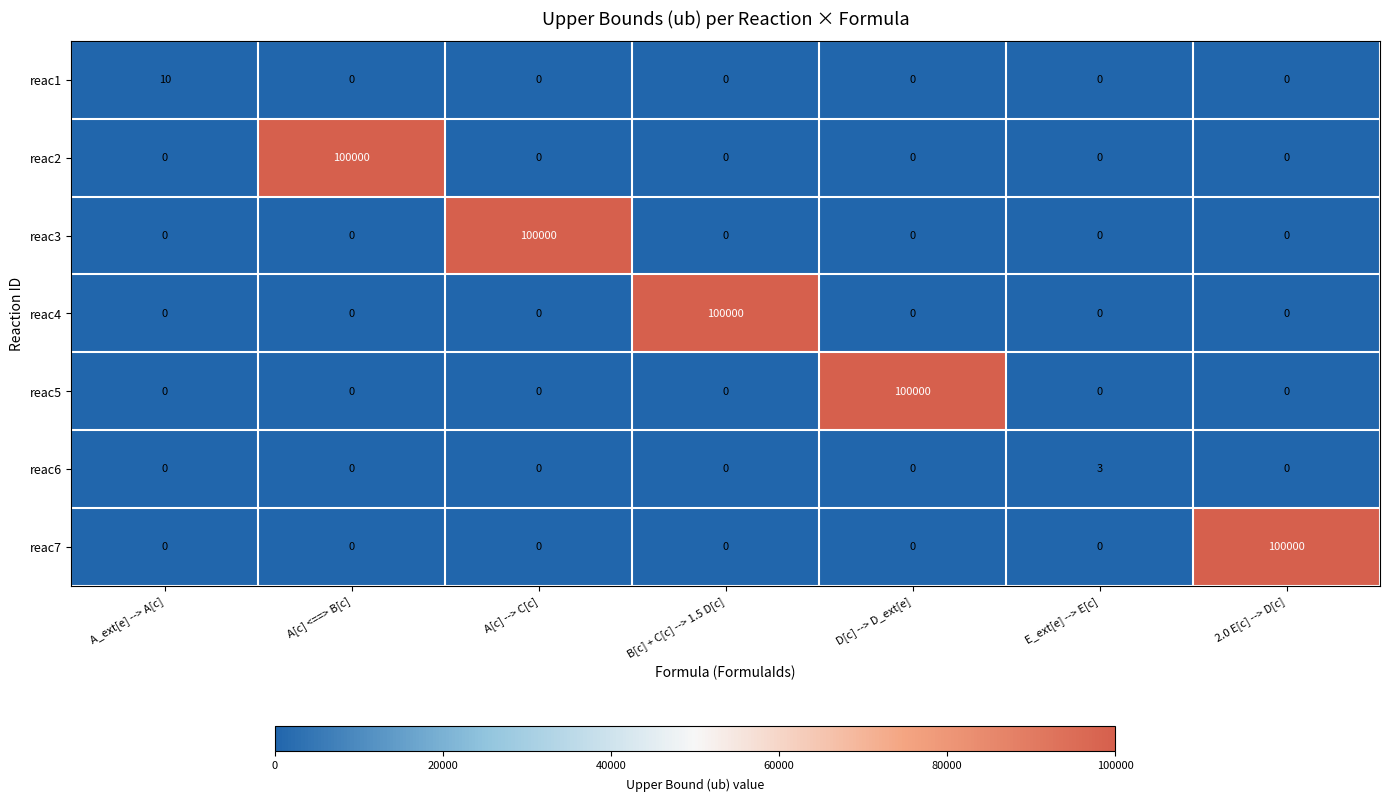

Is it true that reac1 equals 0 at E_ext[e] --> E[c]?

True